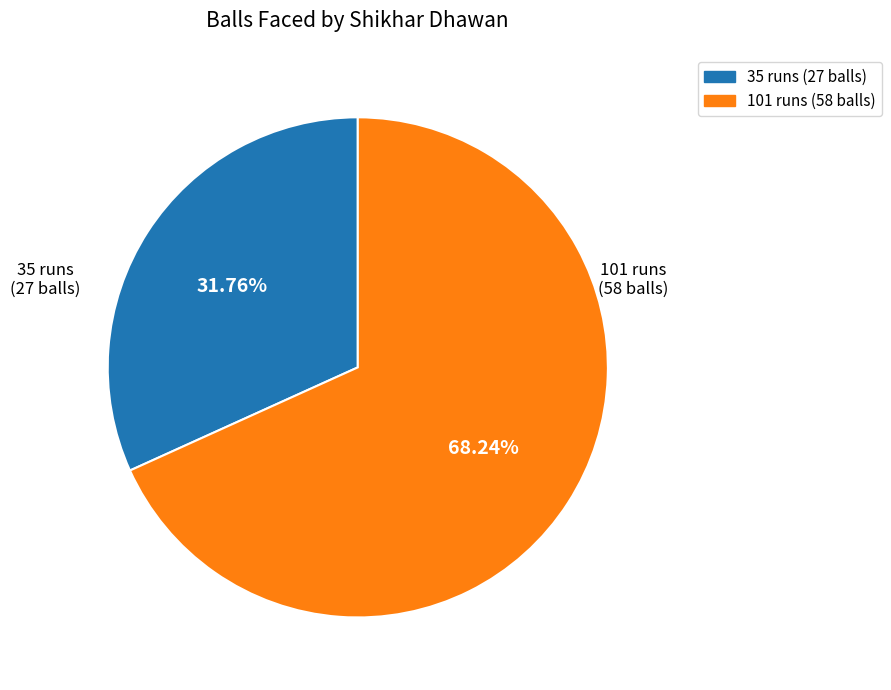

What percentage is the 35 runs (27 balls) slice, to the nearest percent?

32%